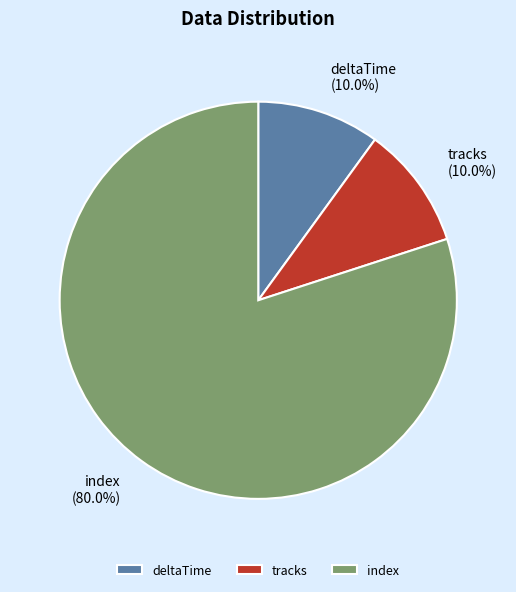

What percentage is NOT represented by index?

20.0%